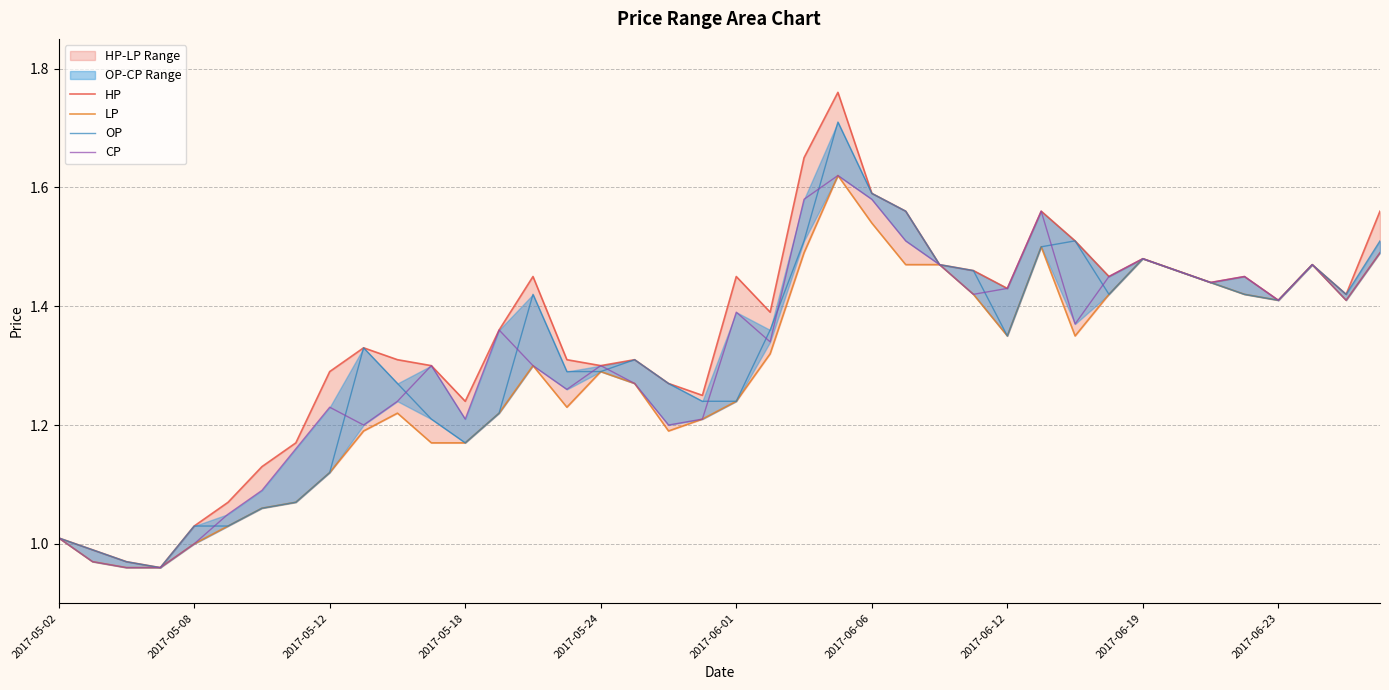

The OP series shows 1.6 at 2017-06-06. True or false?

False